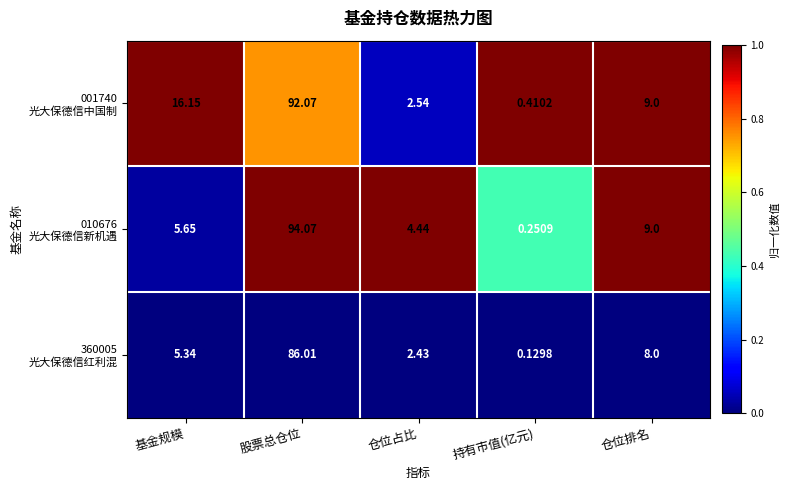

At which category is the sum across all series the highest?

股票总仓位